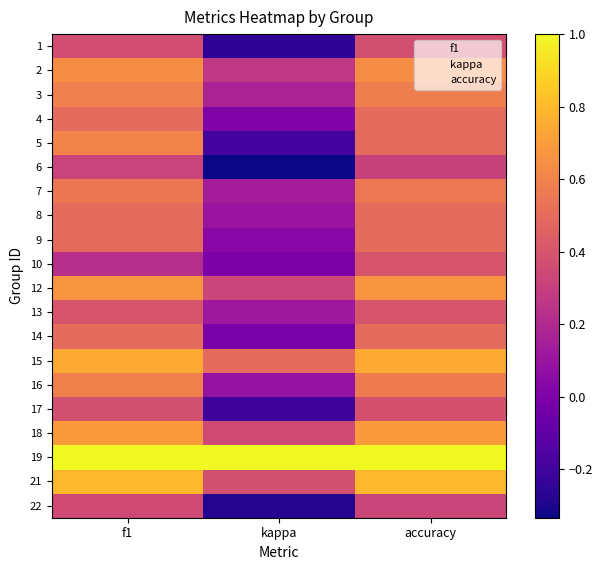

Reading right to left, extract all data points from this chart.

1: accuracy=0.4	kappa=-0.2	f1=0.4
2: accuracy=0.6	kappa=0.3	f1=0.6
3: accuracy=0.6	kappa=0.2	f1=0.6
4: accuracy=0.5	kappa=0.0	f1=0.5
5: accuracy=0.5	kappa=-0.2	f1=0.6
6: accuracy=0.3	kappa=-0.3	f1=0.3
7: accuracy=0.6	kappa=0.1	f1=0.5
8: accuracy=0.5	kappa=0.1	f1=0.5
9: accuracy=0.5	kappa=0.0	f1=0.5
10: accuracy=0.4	kappa=0.0	f1=0.2
12: accuracy=0.7	kappa=0.3	f1=0.7
13: accuracy=0.4	kappa=0.1	f1=0.4
14: accuracy=0.5	kappa=-0.0	f1=0.5
15: accuracy=0.8	kappa=0.5	f1=0.7
16: accuracy=0.6	kappa=0.1	f1=0.6
17: accuracy=0.4	kappa=-0.2	f1=0.4
18: accuracy=0.7	kappa=0.3	f1=0.7
19: accuracy=1.0	kappa=1.0	f1=1.0
21: accuracy=0.8	kappa=0.4	f1=0.8
22: accuracy=0.3	kappa=-0.3	f1=0.3